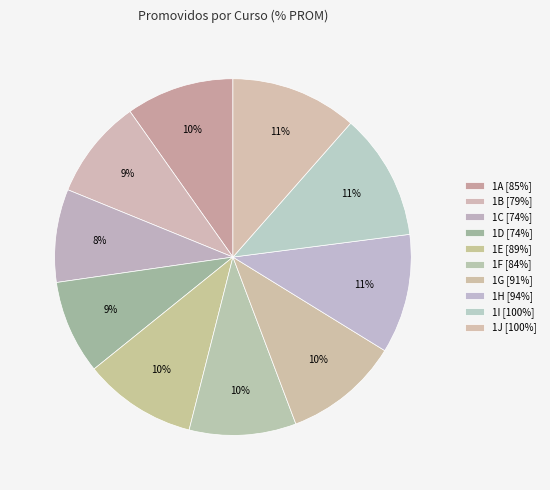

How many slices are in this pie chart?

10